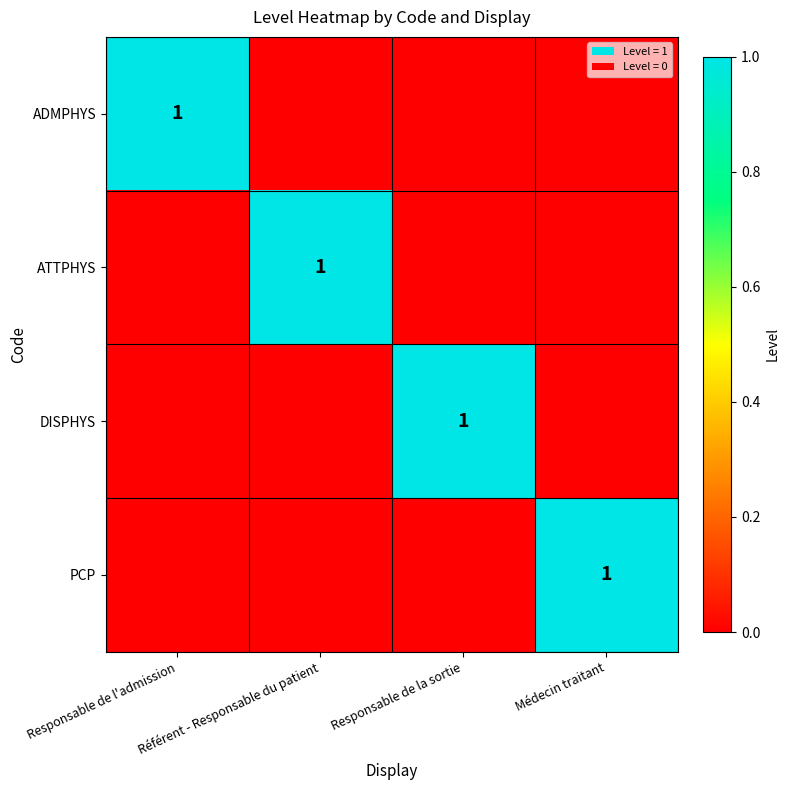

Between Référent - Responsable du patient and Responsable de l'admission, which is larger?

Responsable de l'admission